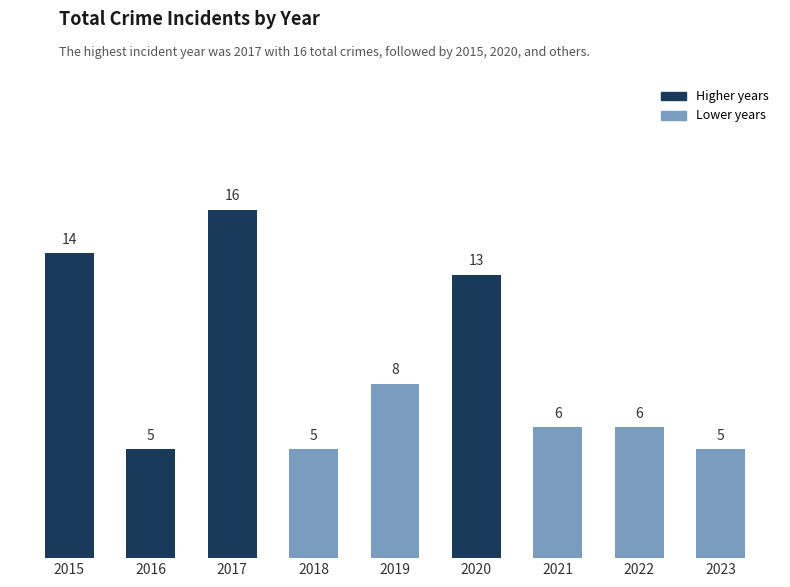

Reading left to right, list all the values displayed in this chart.

2015=14	2016=5	2017=16	2018=5	2019=8	2020=13	2021=6	2022=6	2023=5